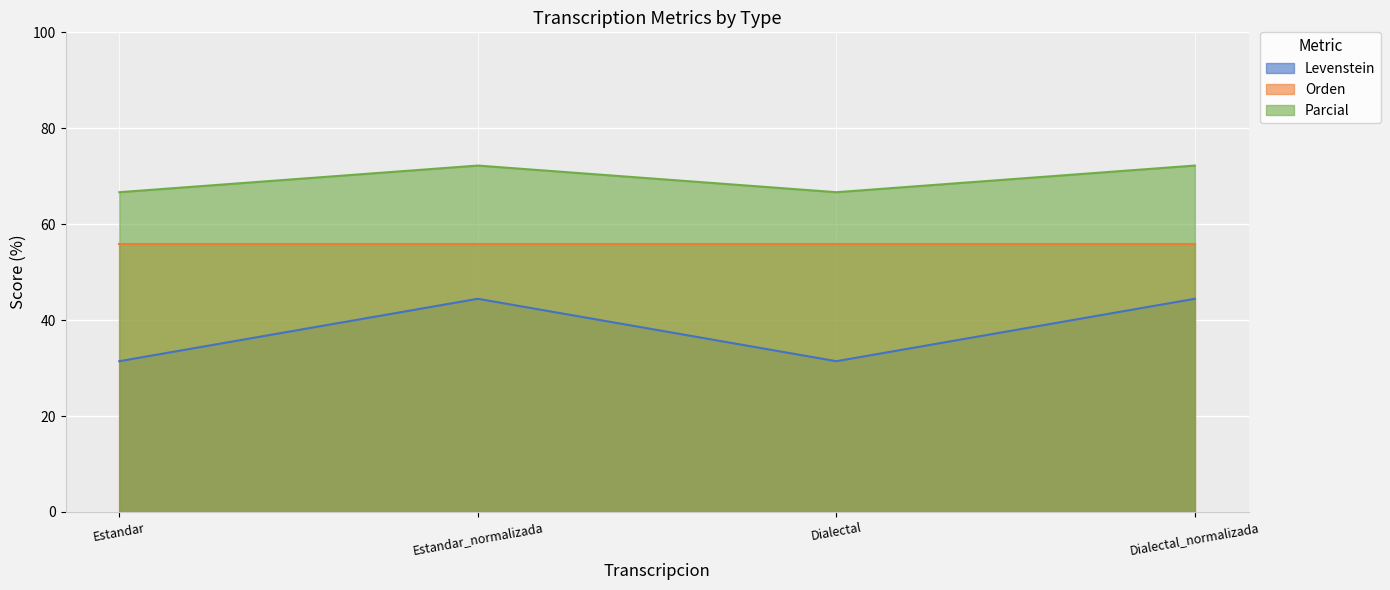

Is it true that Levenstein equals 11.7 at Estandar_normalizada?

False